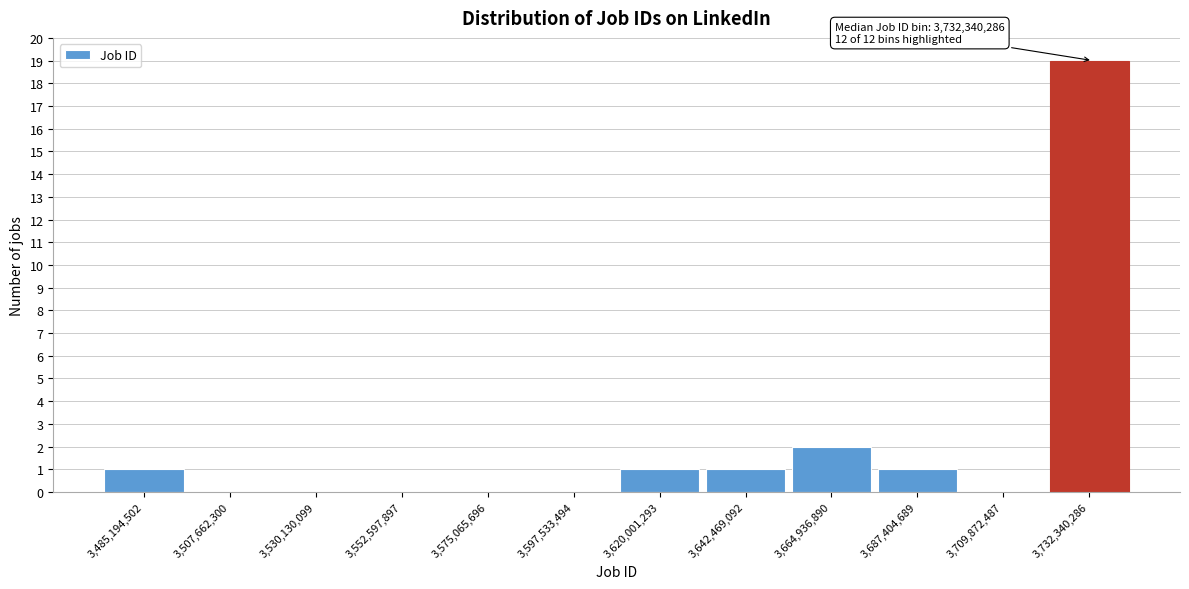

Reading left to right, transcribe all the data shown in this chart.

3,485,194,502=1	3,507,662,300=0	3,530,130,099=0	3,552,597,897=0	3,575,065,696=0	3,597,533,494=0	3,620,001,293=1	3,642,469,092=1	3,664,936,890=2	3,687,404,689=1	3,709,872,487=0	3,732,340,286=19